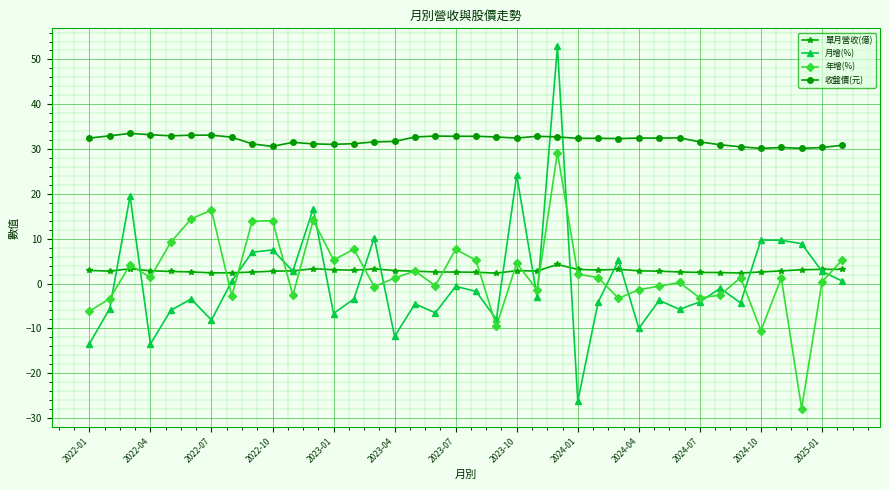

What is the smallest value displayed?

-27.9